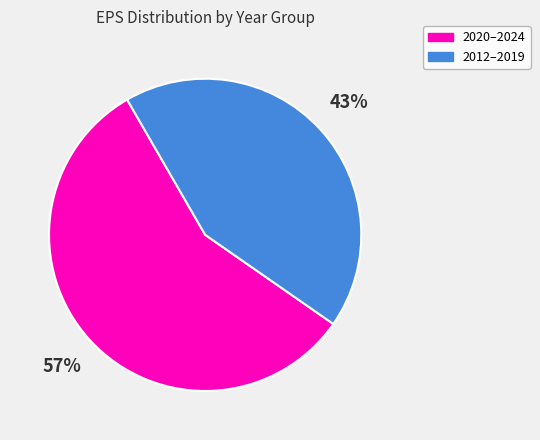

How many slices are in this pie chart?

2